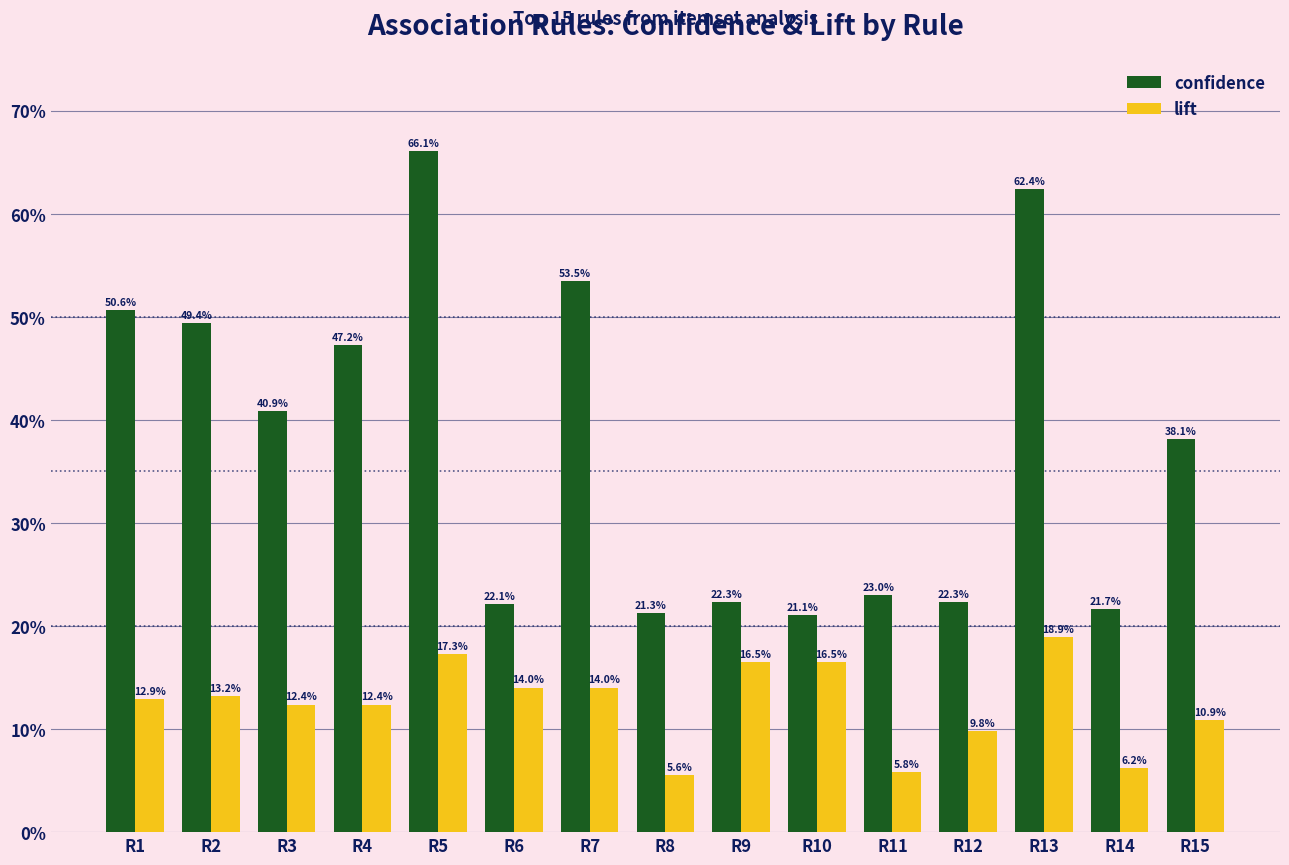

At R12, list the series in order from largest to smallest.

confidence, lift